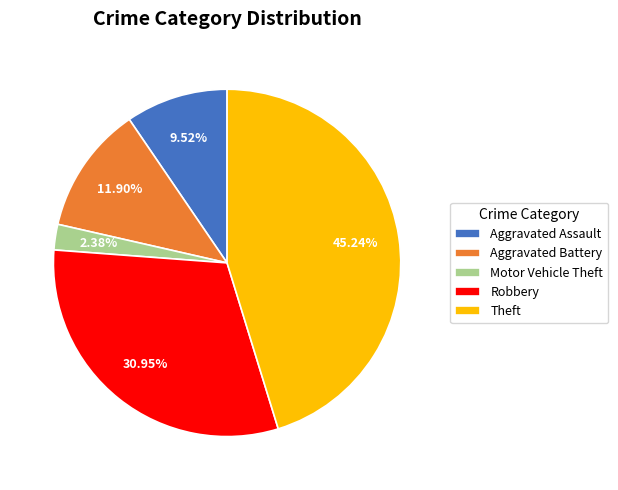

Is Aggravated Assault the majority of the pie?

No